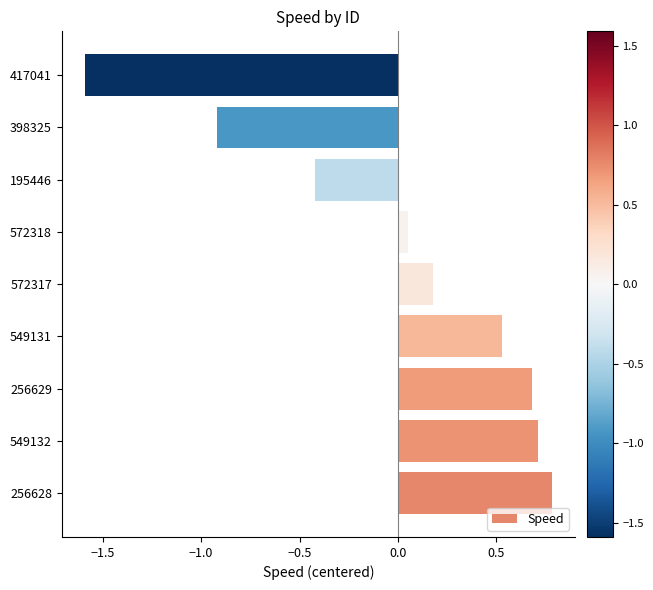

Is it true that the value at 398325 is -1.3?

False